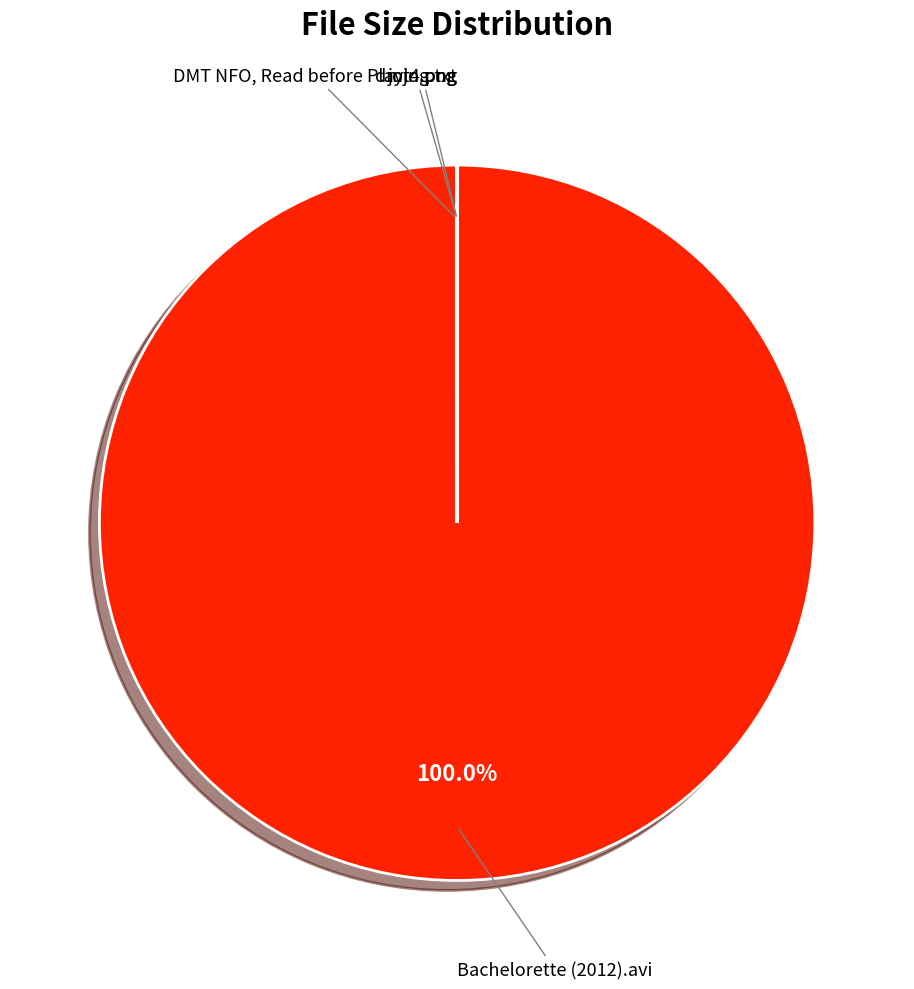

Is there a majority slice in this chart?

Yes